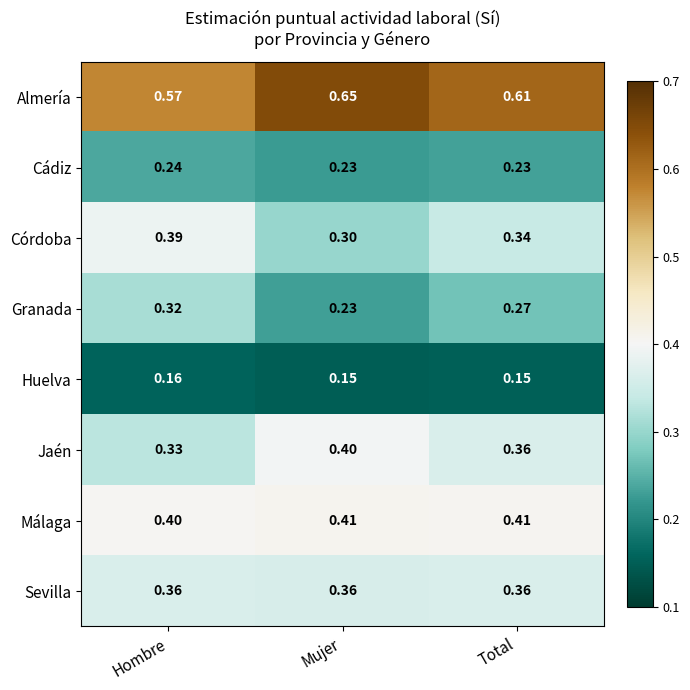

List the series in order of their peak value, highest first.

Almería, Málaga, Jaén, Córdoba, Sevilla, Granada, Cádiz, Huelva